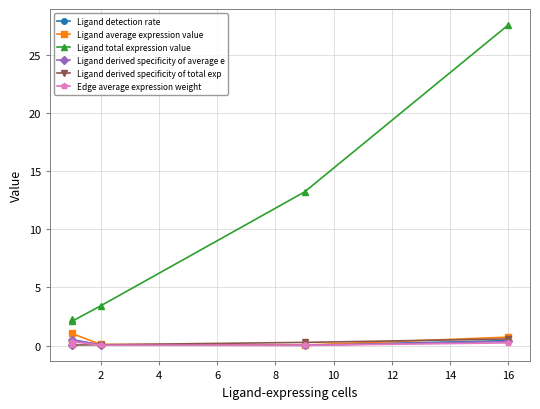

How many intersections are there between Ligand derived specificity of total exp and Ligand detection rate?

1